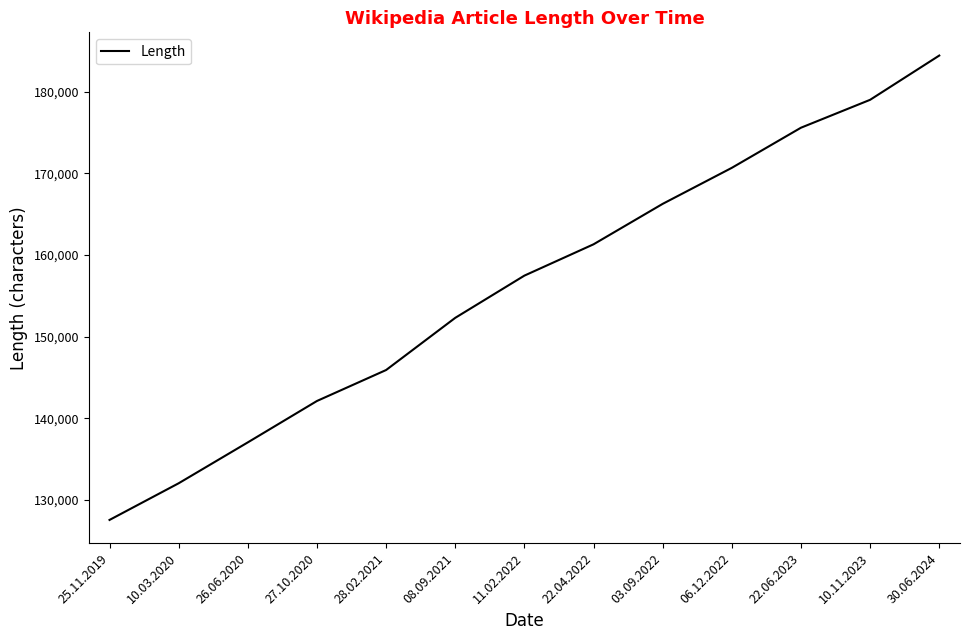

List the labels in order of value, largest first.

30.06.2024, 10.11.2023, 22.06.2023, 06.12.2022, 03.09.2022, 22.04.2022, 11.02.2022, 08.09.2021, 28.02.2021, 27.10.2020, 26.06.2020, 10.03.2020, 25.11.2019